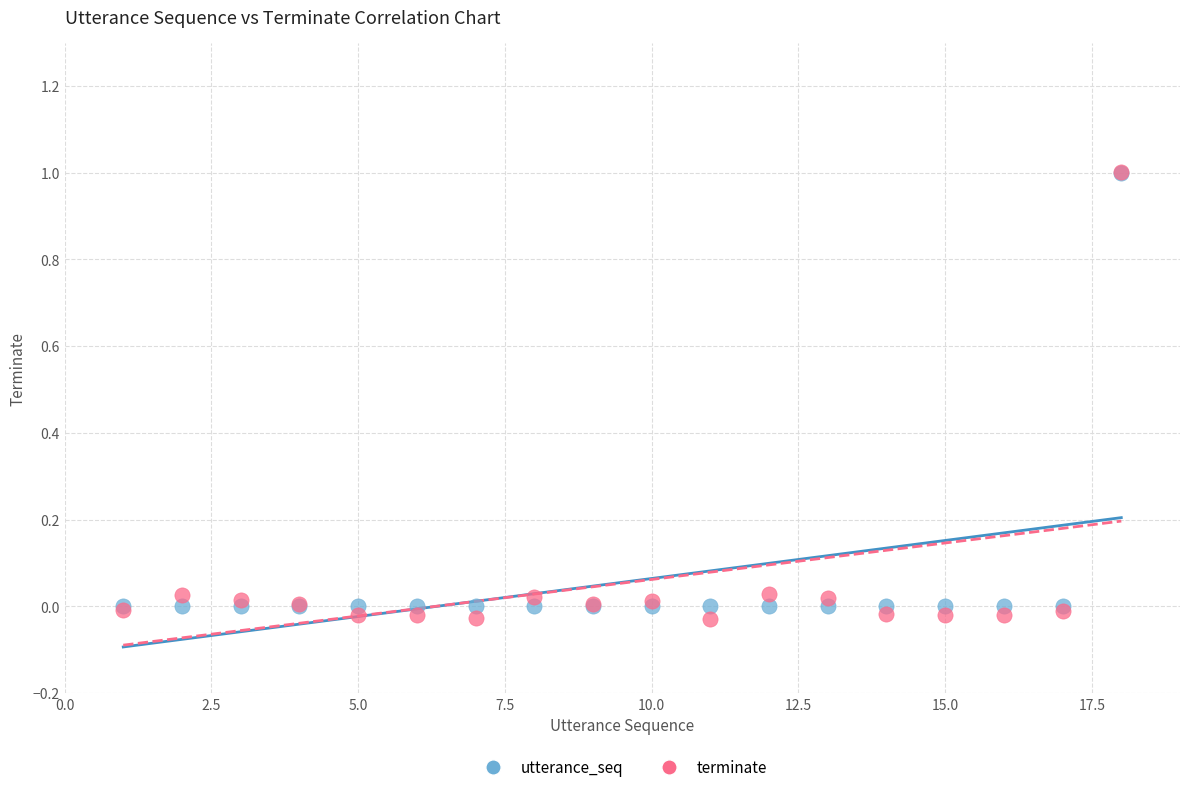

What are all the series names shown in the legend?

utterance_seq, terminate